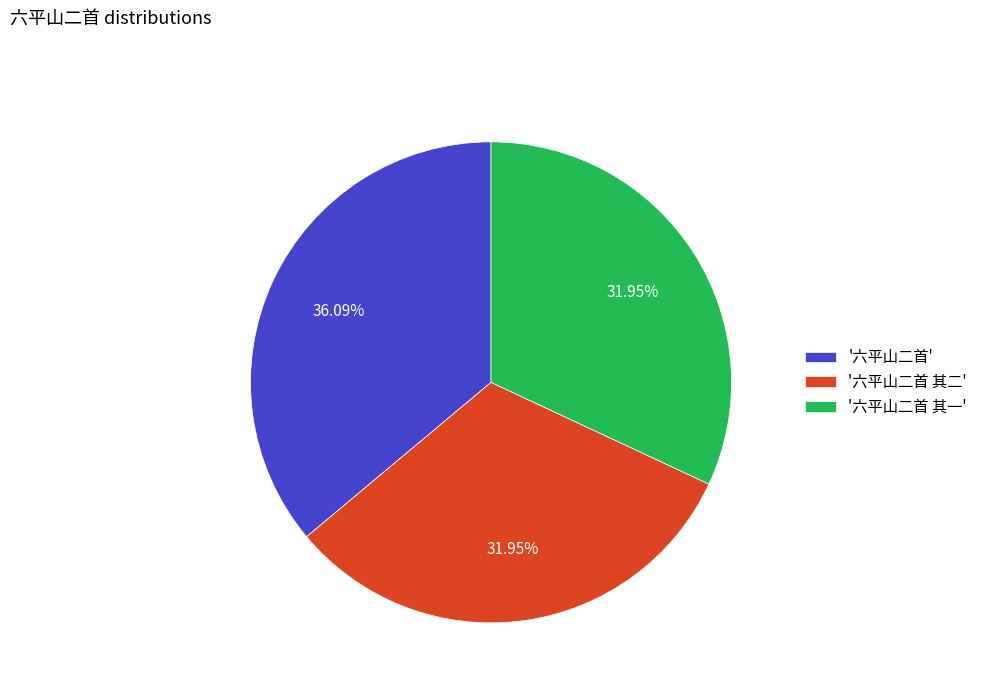

How many segments does this pie chart have?

3